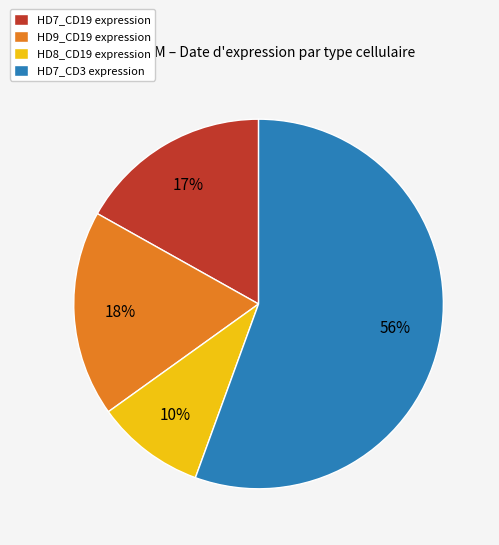

How many slices are in this pie chart?

4